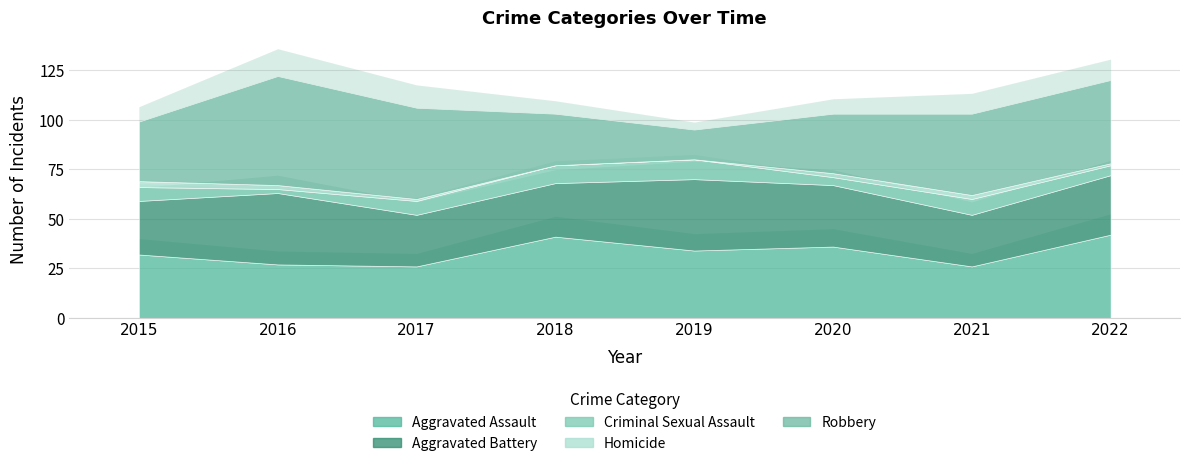

How many lines are shown in the chart?

5